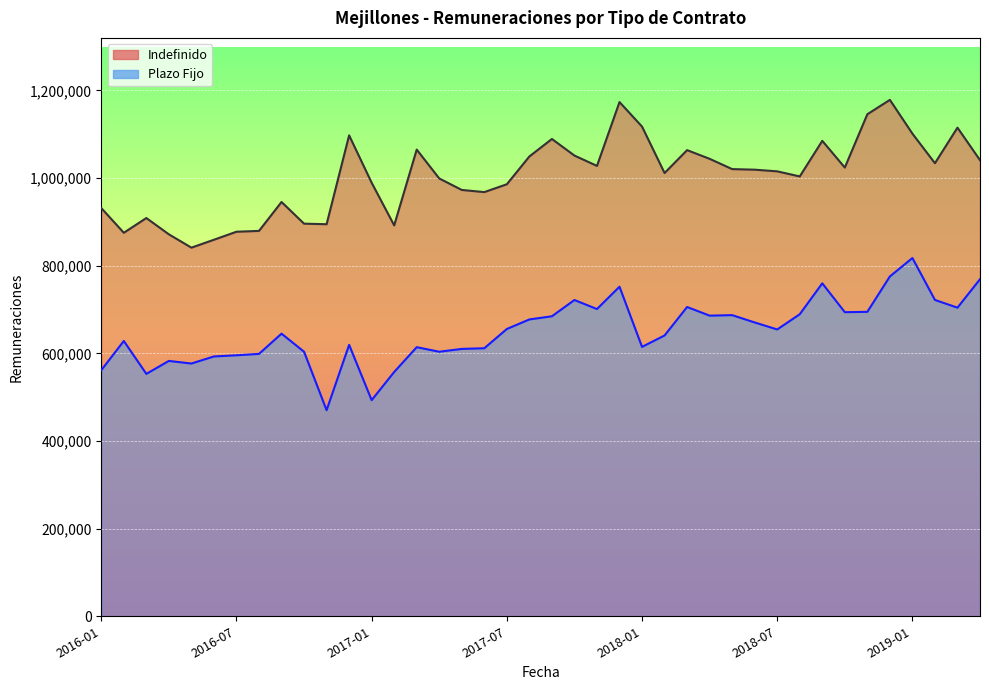

What is the spread (max minus min) of values at 2016-12?

478052